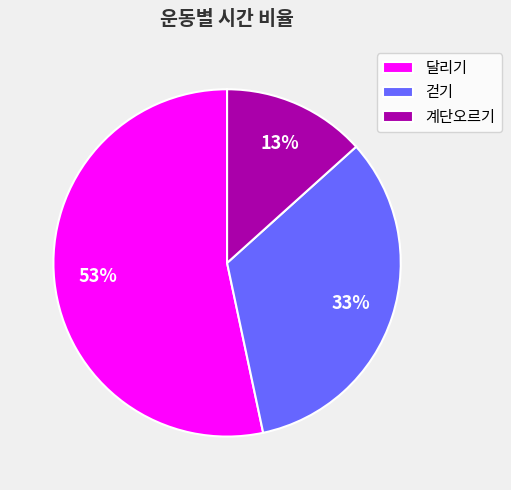

Do 달리기 and 걷기 together represent more than half of the pie?

Yes